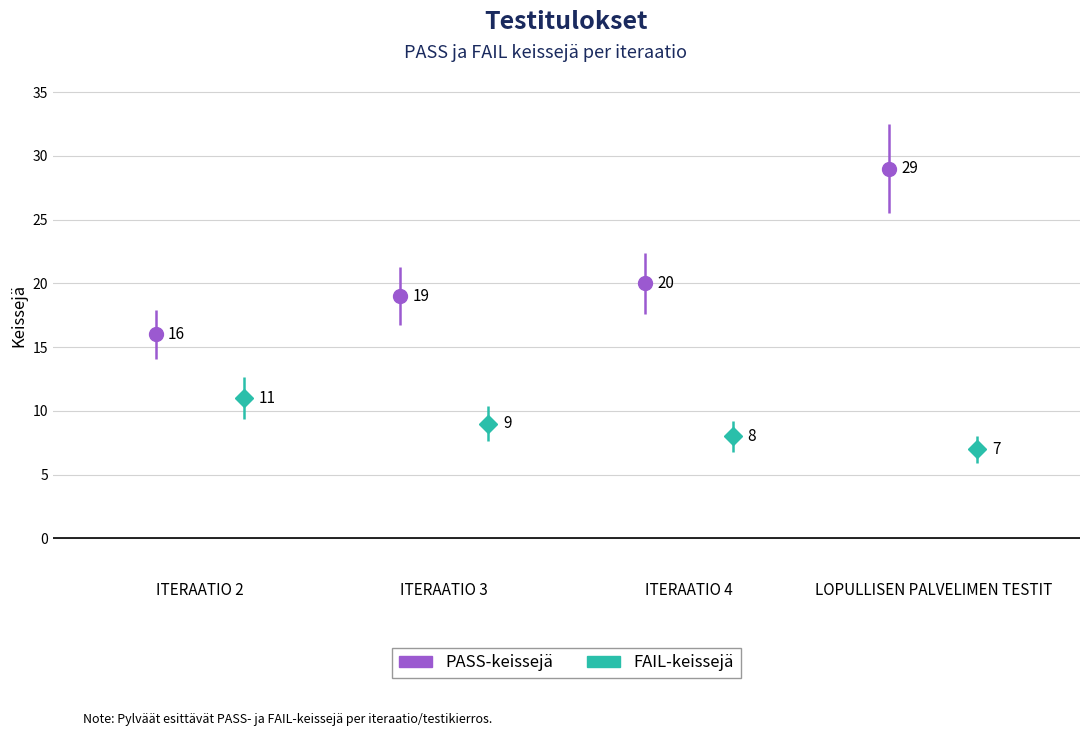

How many bars are there in total?

8